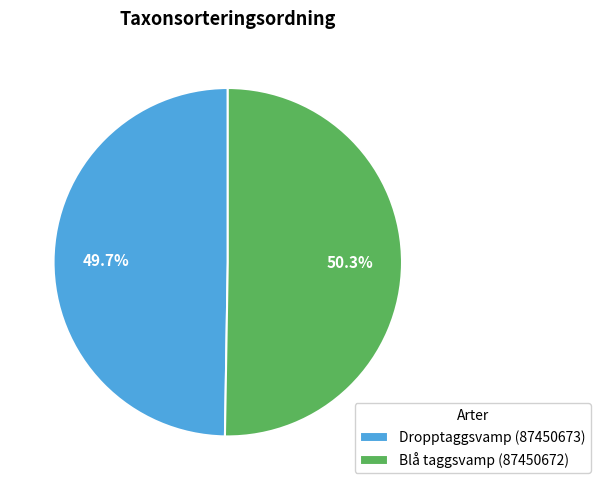

Is it true that Dropptaggsvamp (87450673) is 50% of the pie?

True